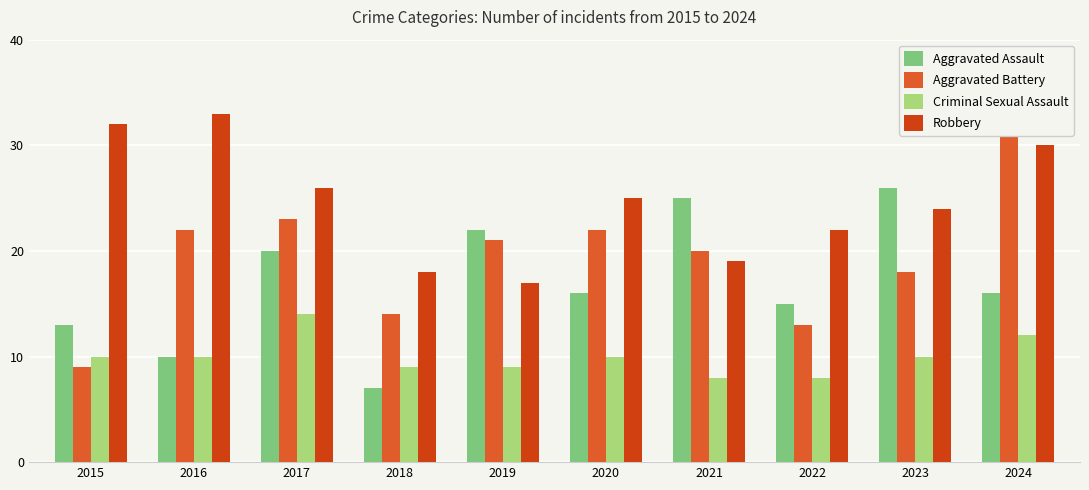

Which series changed the most between 2020 and 2022?

Aggravated Battery